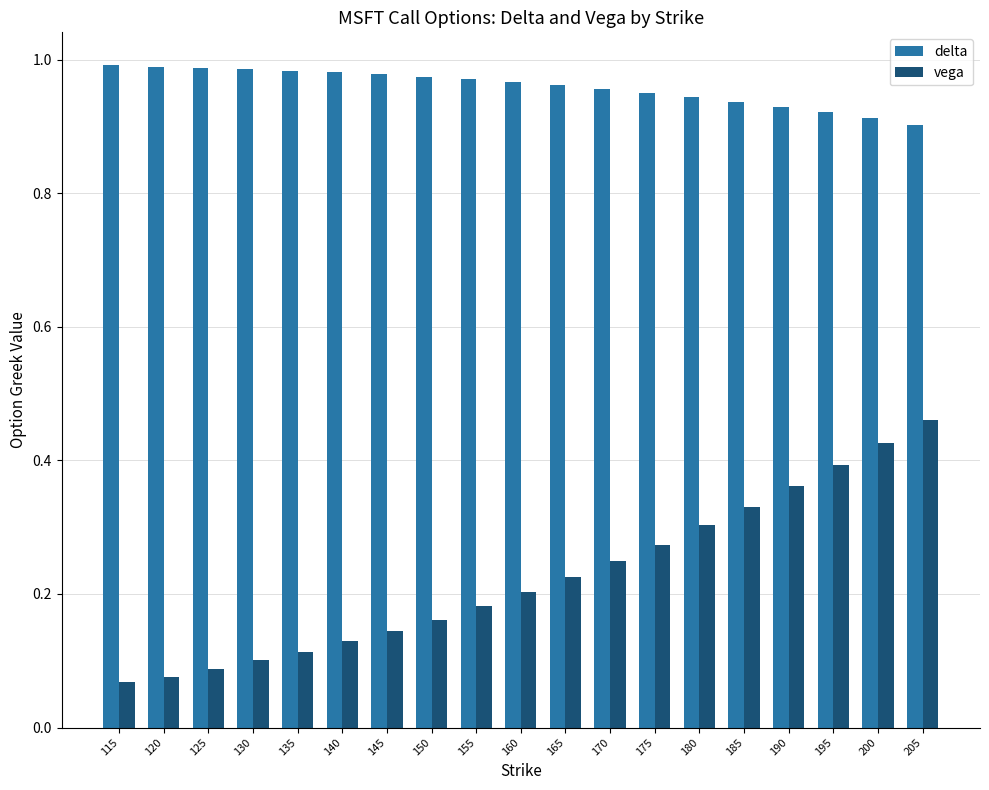

At 200, list the series in order from largest to smallest.

delta, vega